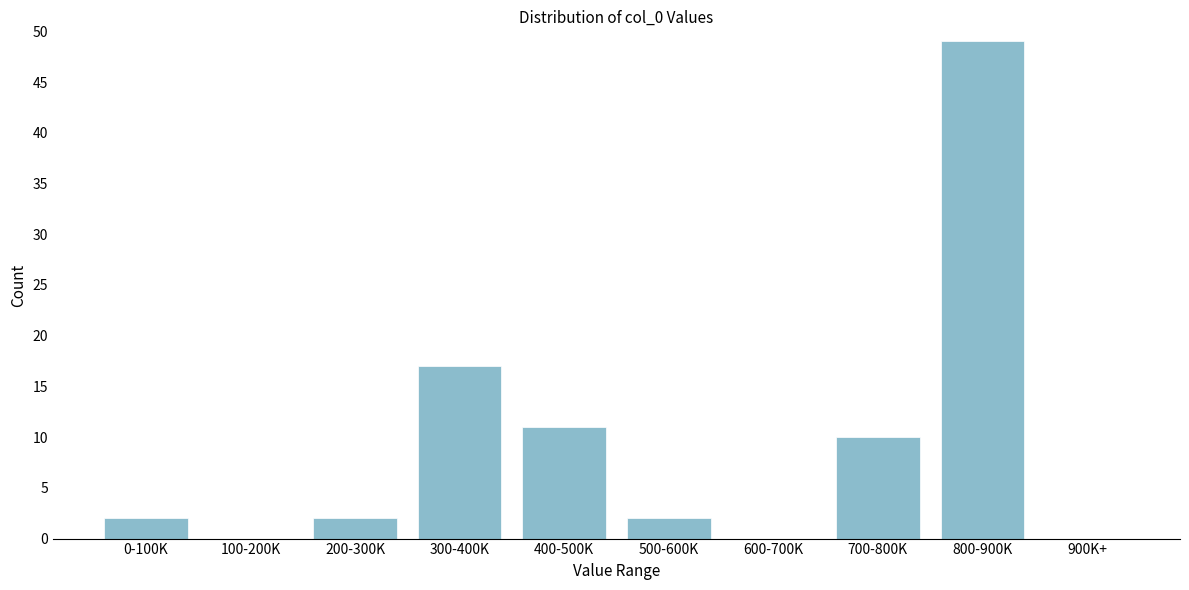

Reading right to left, extract all data points from this chart.

900K+=0	800-900K=49	700-800K=10	600-700K=0	500-600K=2	400-500K=11	300-400K=17	200-300K=2	100-200K=0	0-100K=2